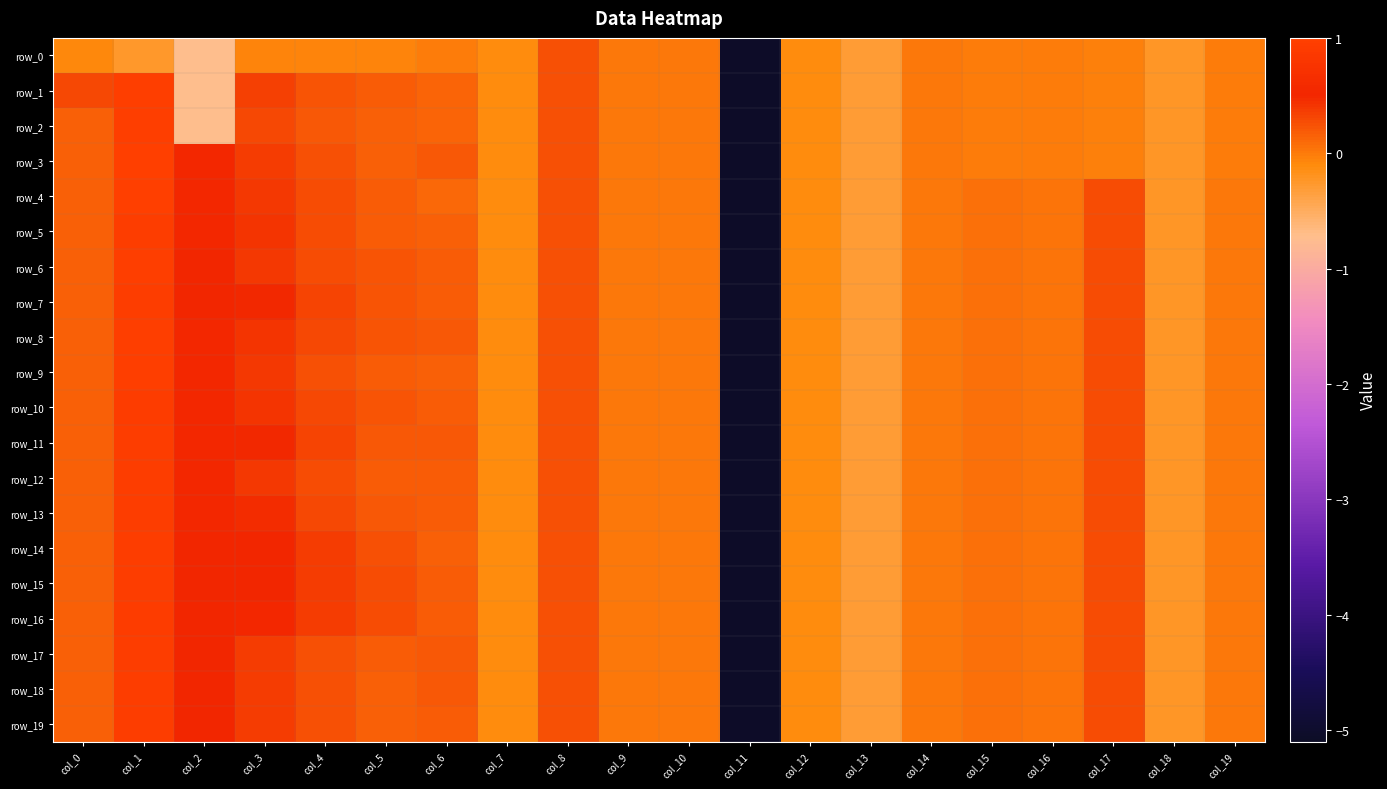

Reading left to right, extract all data points from this chart.

row_0: col_0=-0.1	col_1=-0.2	col_2=-0.7	col_3=-0.1	col_4=-0.1	col_5=-0.1	col_6=-0.0	col_7=-0.1	col_8=0.2	col_9=0.0	col_10=0.0	col_11=-5.1	col_12=-0.1	col_13=-0.3	col_14=-0.0	col_15=-0.0	col_16=-0.0	col_17=-0.0	col_18=-0.2	col_19=-0.0
row_1: col_0=0.3	col_1=1.0	col_2=-0.7	col_3=0.3	col_4=0.2	col_5=0.2	col_6=0.1	col_7=-0.1	col_8=0.2	col_9=0.0	col_10=0.0	col_11=-5.1	col_12=-0.1	col_13=-0.3	col_14=-0.0	col_15=-0.0	col_16=-0.0	col_17=-0.0	col_18=-0.2	col_19=-0.0
row_2: col_0=0.2	col_1=1.0	col_2=-0.7	col_3=0.3	col_4=0.2	col_5=0.1	col_6=0.1	col_7=-0.1	col_8=0.2	col_9=0.0	col_10=0.0	col_11=-5.1	col_12=-0.1	col_13=-0.3	col_14=-0.0	col_15=-0.0	col_16=-0.0	col_17=-0.0	col_18=-0.2	col_19=-0.0
row_3: col_0=0.2	col_1=1.0	col_2=0.5	col_3=0.4	col_4=0.2	col_5=0.2	col_6=0.2	col_7=-0.1	col_8=0.2	col_9=0.0	col_10=0.0	col_11=-5.1	col_12=-0.1	col_13=-0.3	col_14=-0.0	col_15=-0.0	col_16=-0.0	col_17=-0.0	col_18=-0.2	col_19=-0.0
row_4: col_0=0.2	col_1=1.0	col_2=0.5	col_3=0.4	col_4=0.3	col_5=0.2	col_6=0.1	col_7=-0.1	col_8=0.2	col_9=0.0	col_10=0.0	col_11=-5.1	col_12=-0.1	col_13=-0.3	col_14=0.0	col_15=0.1	col_16=0.0	col_17=0.3	col_18=-0.2	col_19=0.0
row_5: col_0=0.2	col_1=1.0	col_2=0.5	col_3=0.4	col_4=0.3	col_5=0.2	col_6=0.2	col_7=-0.1	col_8=0.2	col_9=0.0	col_10=0.0	col_11=-5.1	col_12=-0.1	col_13=-0.3	col_14=0.0	col_15=0.1	col_16=0.0	col_17=0.3	col_18=-0.2	col_19=0.0
row_6: col_0=0.2	col_1=1.0	col_2=0.5	col_3=0.4	col_4=0.3	col_5=0.2	col_6=0.2	col_7=-0.1	col_8=0.2	col_9=0.0	col_10=0.0	col_11=-5.1	col_12=-0.1	col_13=-0.3	col_14=0.0	col_15=0.1	col_16=0.0	col_17=0.3	col_18=-0.2	col_19=0.0
row_7: col_0=0.2	col_1=0.9	col_2=0.5	col_3=0.5	col_4=0.3	col_5=0.2	col_6=0.2	col_7=-0.1	col_8=0.2	col_9=0.0	col_10=0.0	col_11=-5.1	col_12=-0.1	col_13=-0.3	col_14=0.0	col_15=0.1	col_16=0.0	col_17=0.3	col_18=-0.2	col_19=0.0
row_8: col_0=0.2	col_1=1.0	col_2=0.5	col_3=0.4	col_4=0.3	col_5=0.2	col_6=0.2	col_7=-0.1	col_8=0.2	col_9=0.0	col_10=0.0	col_11=-5.1	col_12=-0.1	col_13=-0.3	col_14=0.0	col_15=0.1	col_16=0.0	col_17=0.3	col_18=-0.2	col_19=0.0
row_9: col_0=0.2	col_1=1.0	col_2=0.5	col_3=0.4	col_4=0.3	col_5=0.2	col_6=0.2	col_7=-0.1	col_8=0.2	col_9=0.0	col_10=0.0	col_11=-5.1	col_12=-0.1	col_13=-0.3	col_14=0.0	col_15=0.1	col_16=0.0	col_17=0.3	col_18=-0.2	col_19=0.0
row_10: col_0=0.2	col_1=0.9	col_2=0.5	col_3=0.4	col_4=0.3	col_5=0.2	col_6=0.2	col_7=-0.1	col_8=0.2	col_9=0.0	col_10=0.0	col_11=-5.1	col_12=-0.1	col_13=-0.3	col_14=0.0	col_15=0.1	col_16=0.0	col_17=0.3	col_18=-0.2	col_19=0.0
row_11: col_0=0.2	col_1=0.9	col_2=0.5	col_3=0.5	col_4=0.3	col_5=0.2	col_6=0.2	col_7=-0.1	col_8=0.2	col_9=0.0	col_10=0.0	col_11=-5.1	col_12=-0.1	col_13=-0.3	col_14=0.0	col_15=0.1	col_16=0.0	col_17=0.3	col_18=-0.2	col_19=0.0
row_12: col_0=0.2	col_1=0.9	col_2=0.5	col_3=0.4	col_4=0.3	col_5=0.2	col_6=0.2	col_7=-0.1	col_8=0.2	col_9=0.0	col_10=0.0	col_11=-5.1	col_12=-0.1	col_13=-0.3	col_14=0.0	col_15=0.1	col_16=0.0	col_17=0.3	col_18=-0.2	col_19=0.0
row_13: col_0=0.2	col_1=1.0	col_2=0.5	col_3=0.5	col_4=0.3	col_5=0.2	col_6=0.2	col_7=-0.1	col_8=0.2	col_9=0.0	col_10=0.0	col_11=-5.1	col_12=-0.1	col_13=-0.3	col_14=0.0	col_15=0.1	col_16=0.0	col_17=0.3	col_18=-0.2	col_19=0.0
row_14: col_0=0.2	col_1=0.9	col_2=0.5	col_3=0.5	col_4=0.4	col_5=0.3	col_6=0.2	col_7=-0.1	col_8=0.2	col_9=0.0	col_10=0.0	col_11=-5.1	col_12=-0.1	col_13=-0.3	col_14=0.0	col_15=0.1	col_16=0.0	col_17=0.3	col_18=-0.2	col_19=0.0
row_15: col_0=0.2	col_1=0.9	col_2=0.5	col_3=0.5	col_4=0.4	col_5=0.3	col_6=0.2	col_7=-0.1	col_8=0.2	col_9=0.0	col_10=0.0	col_11=-5.1	col_12=-0.1	col_13=-0.3	col_14=0.0	col_15=0.1	col_16=0.0	col_17=0.3	col_18=-0.2	col_19=0.0
row_16: col_0=0.2	col_1=0.9	col_2=0.5	col_3=0.5	col_4=0.4	col_5=0.3	col_6=0.2	col_7=-0.1	col_8=0.2	col_9=0.0	col_10=0.0	col_11=-5.1	col_12=-0.1	col_13=-0.3	col_14=0.0	col_15=0.1	col_16=0.0	col_17=0.3	col_18=-0.2	col_19=0.0
row_17: col_0=0.2	col_1=0.9	col_2=0.5	col_3=0.4	col_4=0.2	col_5=0.2	col_6=0.2	col_7=-0.1	col_8=0.2	col_9=0.0	col_10=0.0	col_11=-5.1	col_12=-0.1	col_13=-0.3	col_14=0.0	col_15=0.1	col_16=0.0	col_17=0.3	col_18=-0.2	col_19=0.0
row_18: col_0=0.2	col_1=0.9	col_2=0.5	col_3=0.4	col_4=0.2	col_5=0.1	col_6=0.2	col_7=-0.1	col_8=0.2	col_9=0.0	col_10=0.0	col_11=-5.1	col_12=-0.1	col_13=-0.3	col_14=0.0	col_15=0.1	col_16=0.0	col_17=0.3	col_18=-0.2	col_19=0.0
row_19: col_0=0.2	col_1=0.9	col_2=0.5	col_3=0.4	col_4=0.2	col_5=0.1	col_6=0.2	col_7=-0.1	col_8=0.2	col_9=0.0	col_10=0.0	col_11=-5.1	col_12=-0.1	col_13=-0.3	col_14=0.0	col_15=0.1	col_16=0.0	col_17=0.3	col_18=-0.2	col_19=0.0